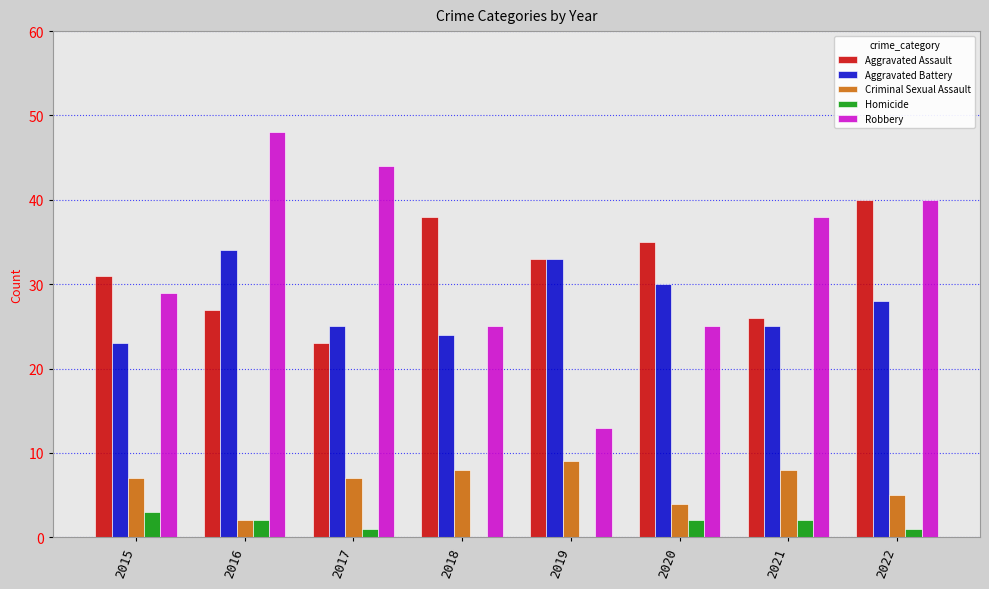

How many groups of bars are there?

8